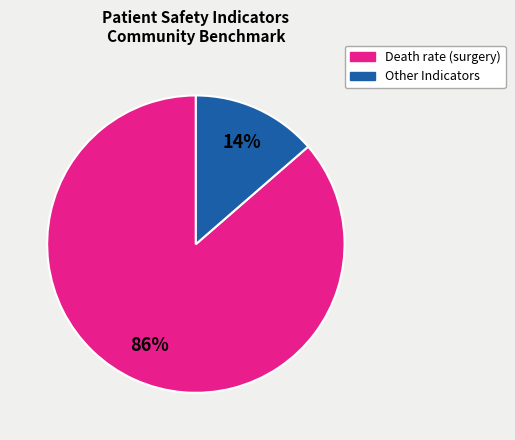

To the nearest percent, what is the average slice percentage?

50%